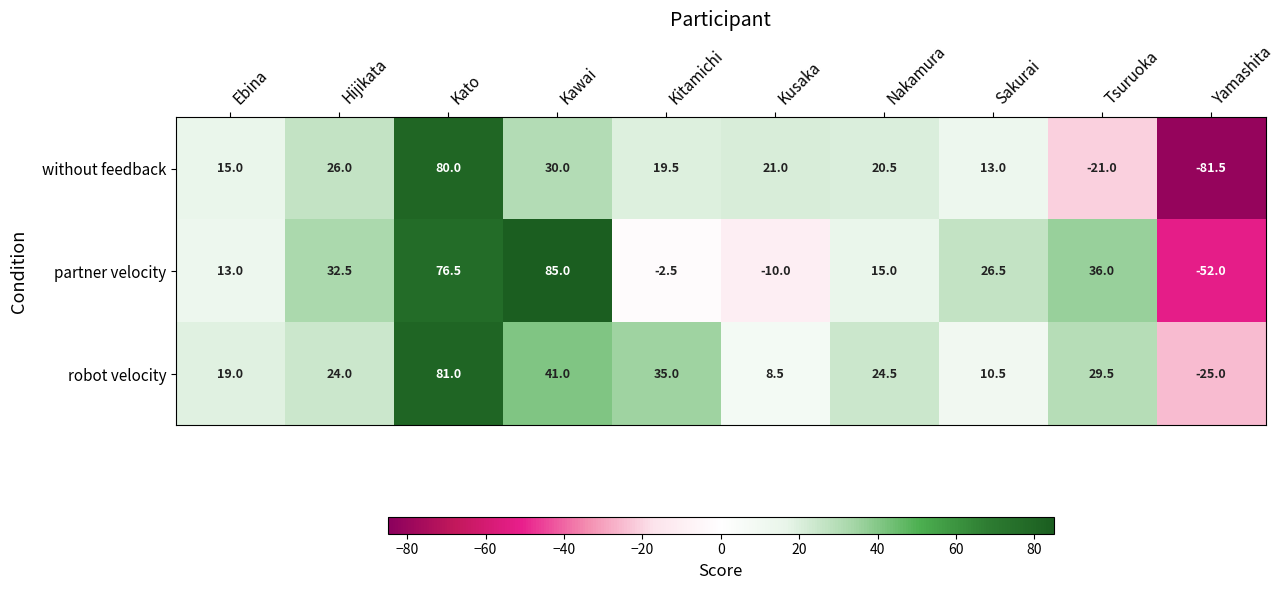

What is the difference between the maximum and second lowest values in the partner velocity series?

95.0